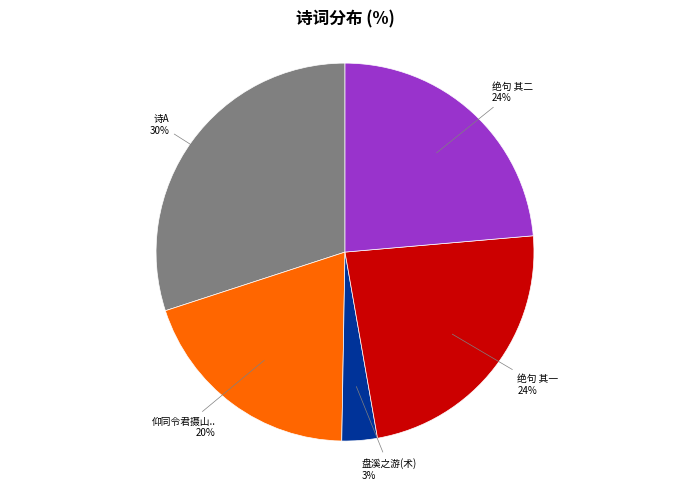

To the nearest percent, what is the average slice percentage?

20%